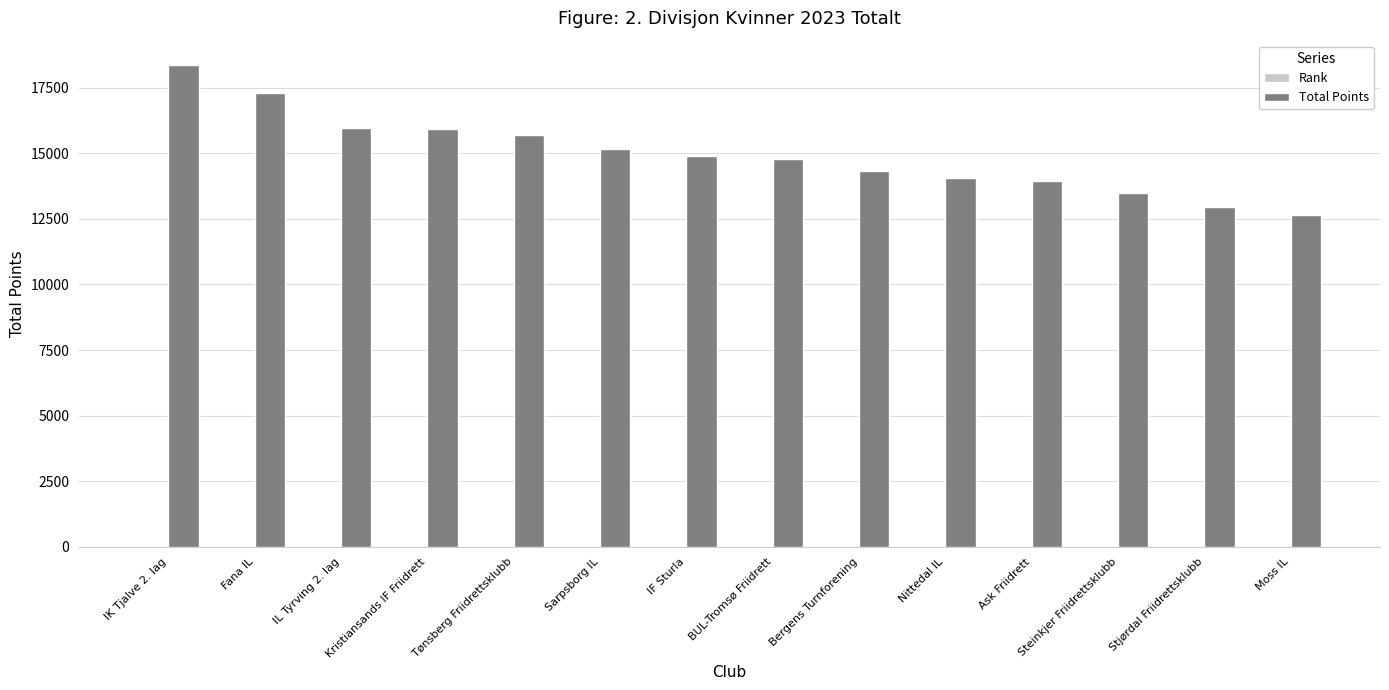

What is the maximum value for Total Points?

18367